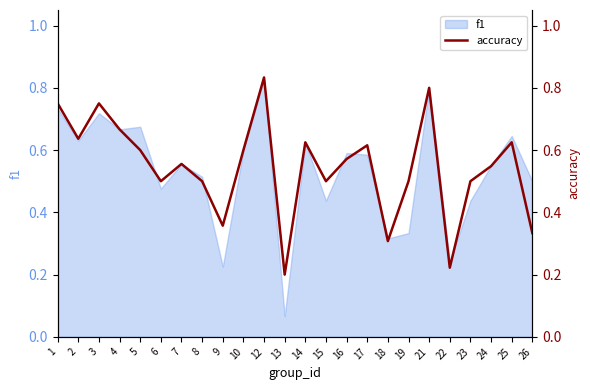

Which category has the highest value across all series?

12